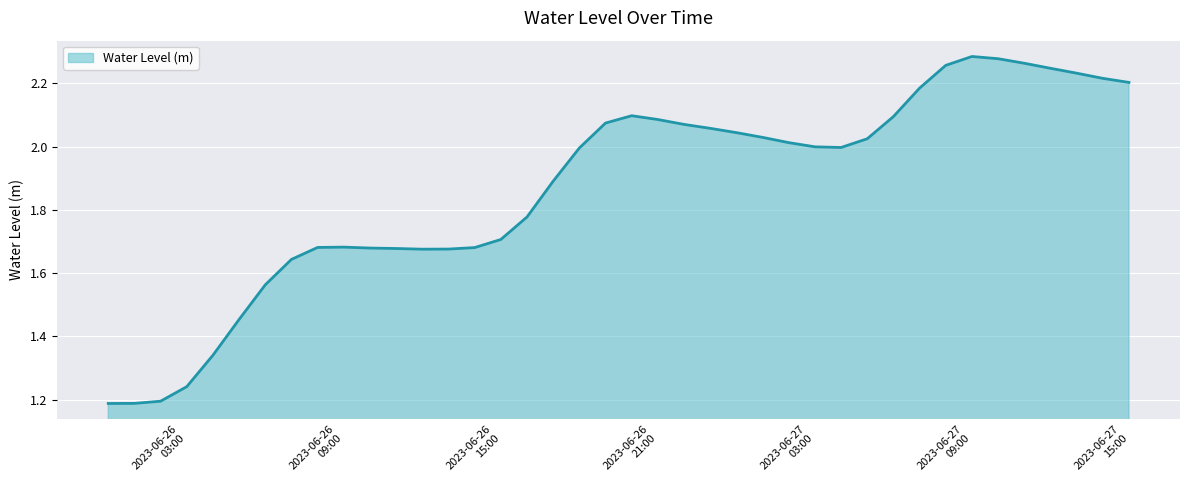

How many lines are shown in the chart?

1